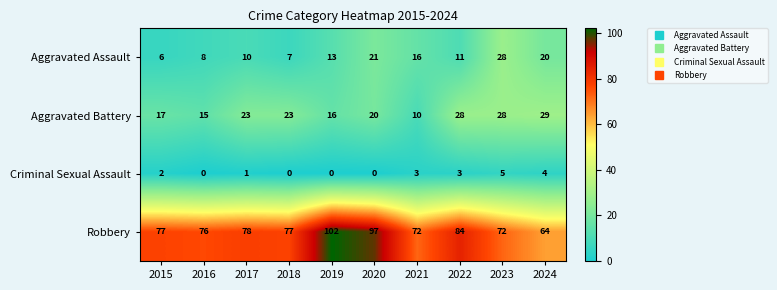

What is the total value across all series at 2024?

117